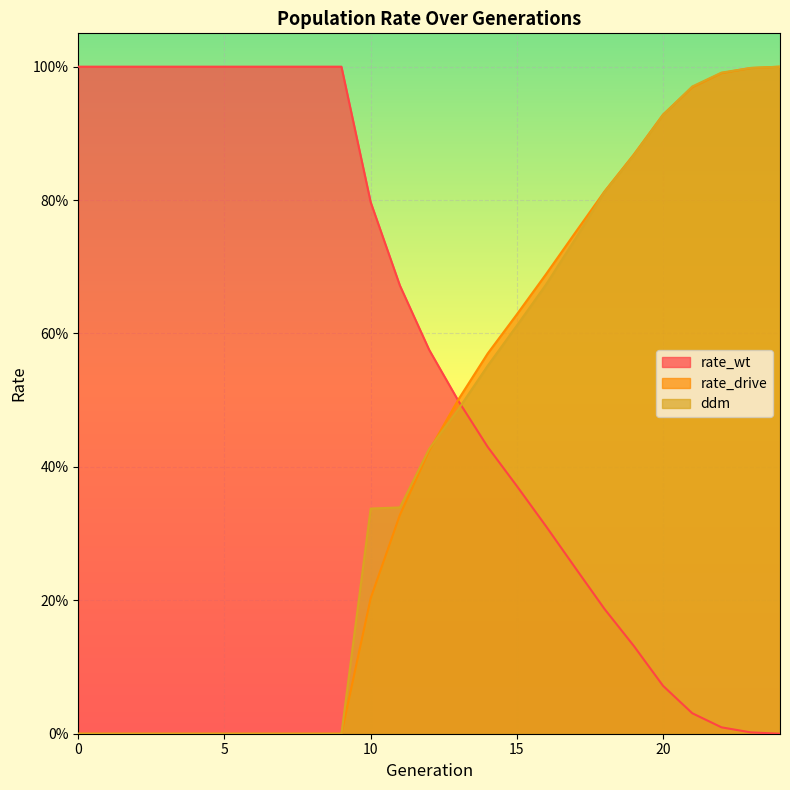

Reading left to right, transcribe all the data shown in this chart.

rate_wt: 0=1.0	1=1.0	2=1.0	3=1.0	4=1.0	5=1.0	6=1.0	7=1.0	8=1.0	9=1.0	10=0.8	11=0.7	12=0.6	13=0.5	14=0.4	15=0.4	16=0.3	17=0.2	18=0.2	19=0.1	20=0.1	21=0.0	22=0.0	23=0.0	24=0.0
rate_drive: 0=0.0	1=0.0	2=0.0	3=0.0	4=0.0	5=0.0	6=0.0	7=0.0	8=0.0	9=0.0	10=0.2	11=0.3	12=0.4	13=0.5	14=0.6	15=0.6	16=0.7	17=0.8	18=0.8	19=0.9	20=0.9	21=1.0	22=1.0	23=1.0	24=1.0
ddm: 0=0.0	1=0.0	2=0.0	3=0.0	4=0.0	5=0.0	6=0.0	7=0.0	8=0.0	9=0.0	10=0.3	11=0.3	12=0.4	13=0.5	14=0.6	15=0.6	16=0.7	17=0.7	18=0.8	19=0.9	20=0.9	21=1.0	22=1.0	23=1.0	24=1.0